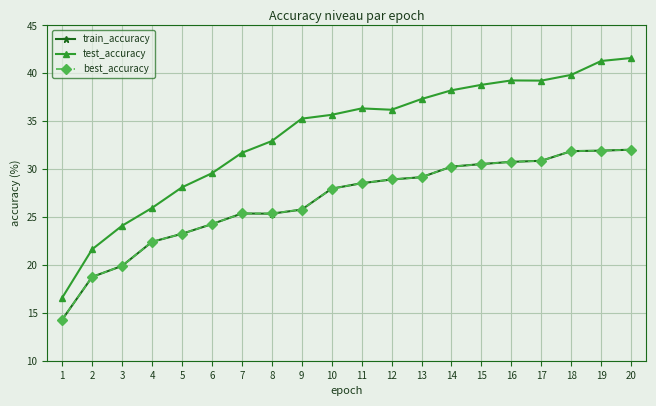

At how many categories does at least one series exceed 16?

20